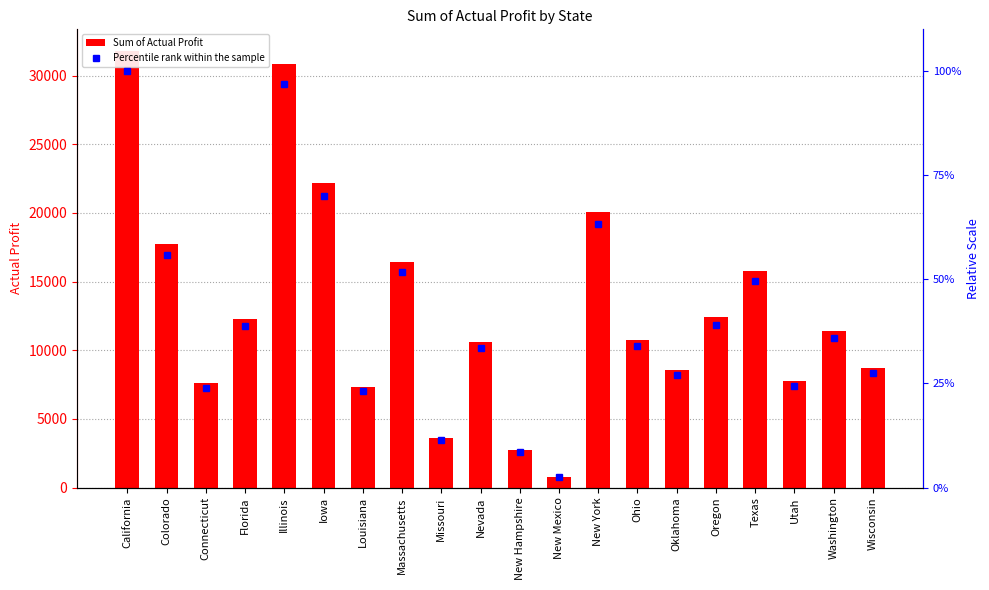

How many categories are shown in the chart?

20